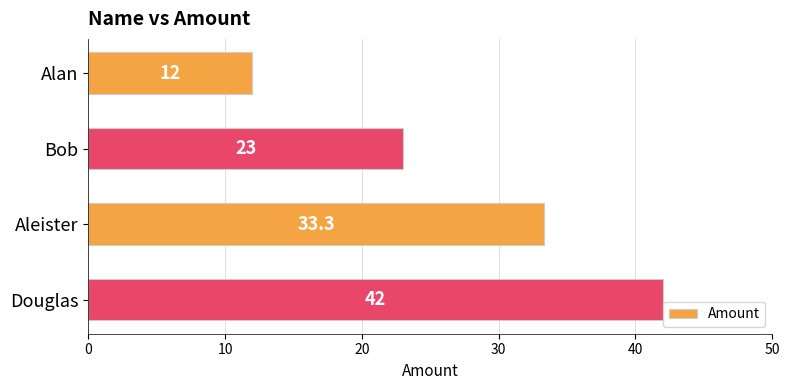

What is the maximum value shown in the chart?

42.0